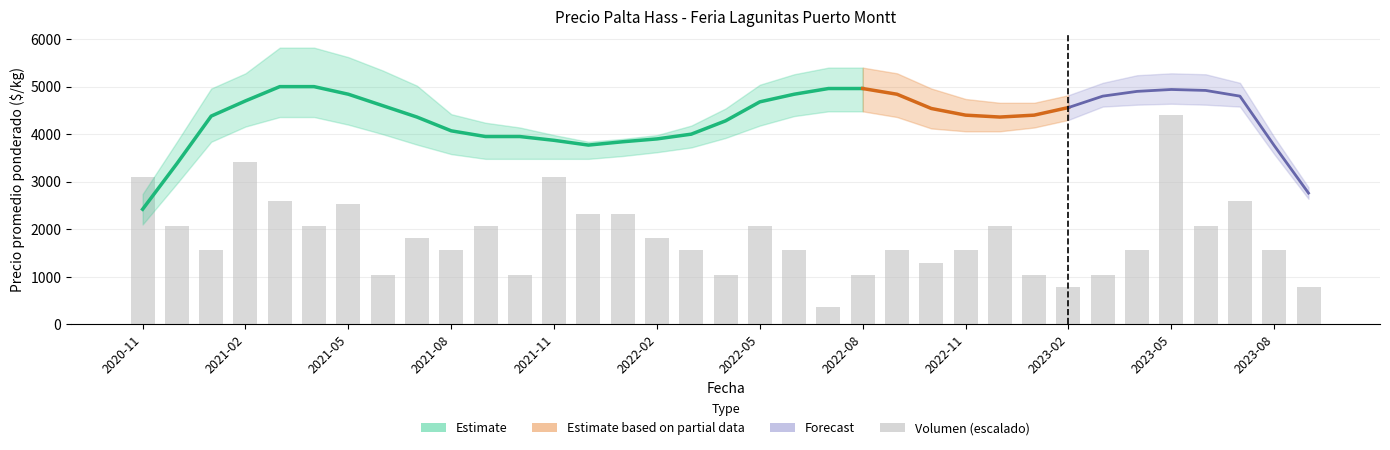

What is the greatest value displayed?

4400.0